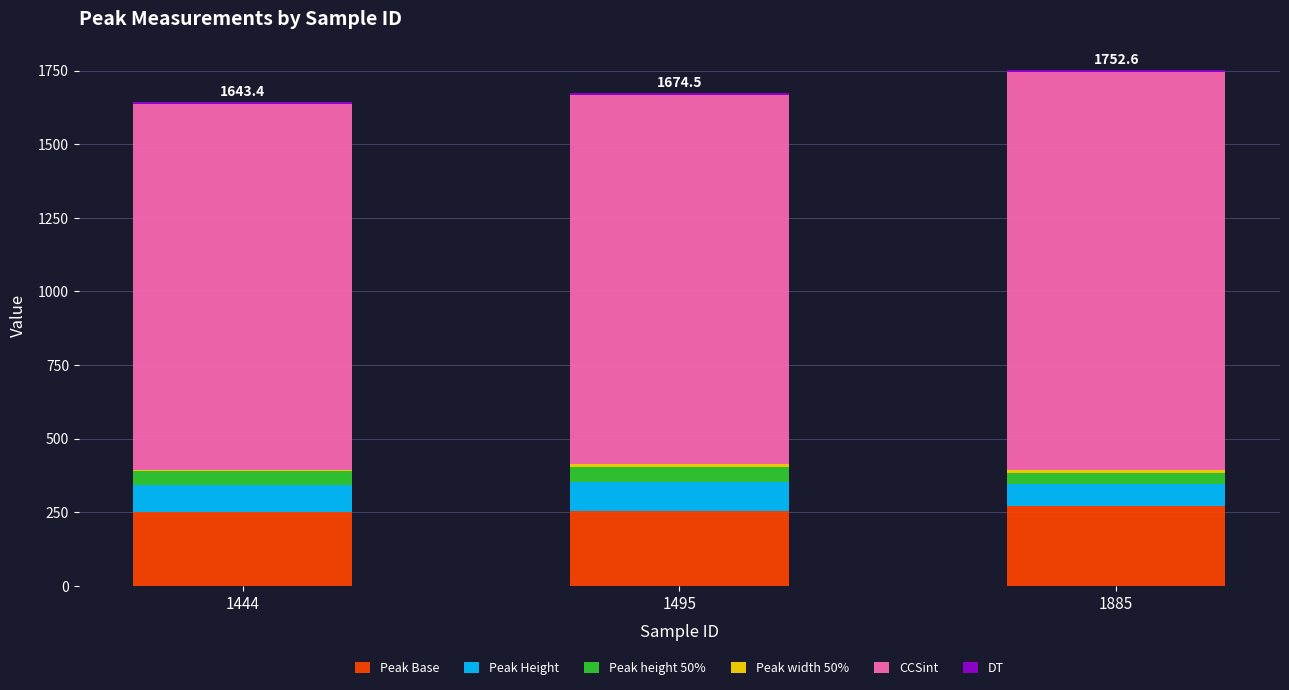

The Peak Base series shows 252.5 at 1495. True or false?

True